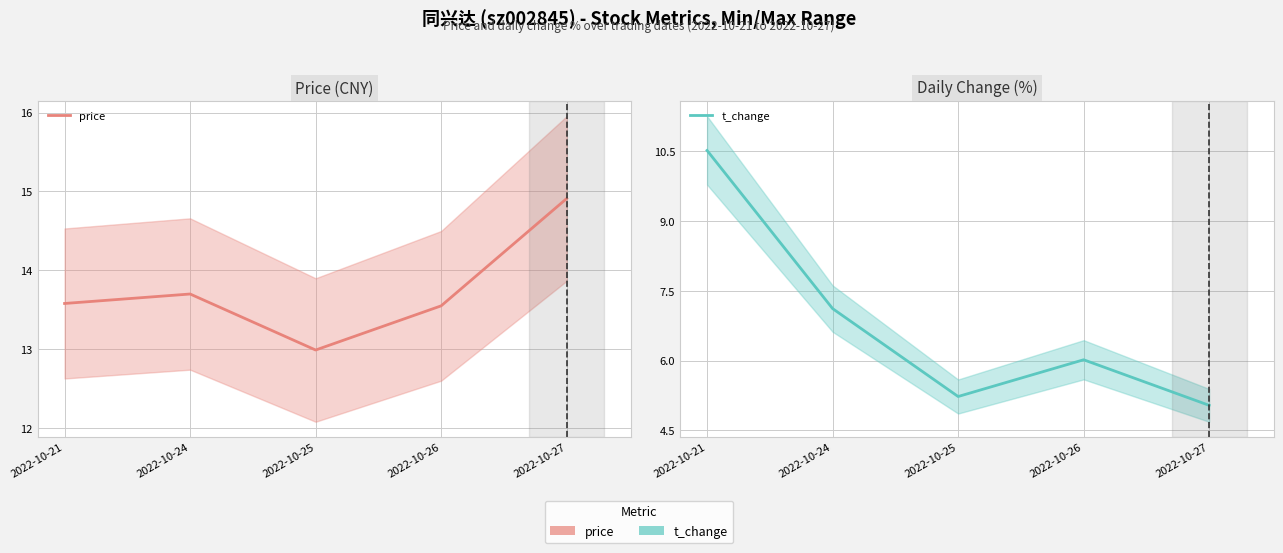

How many interior local valleys does the price series have?

1